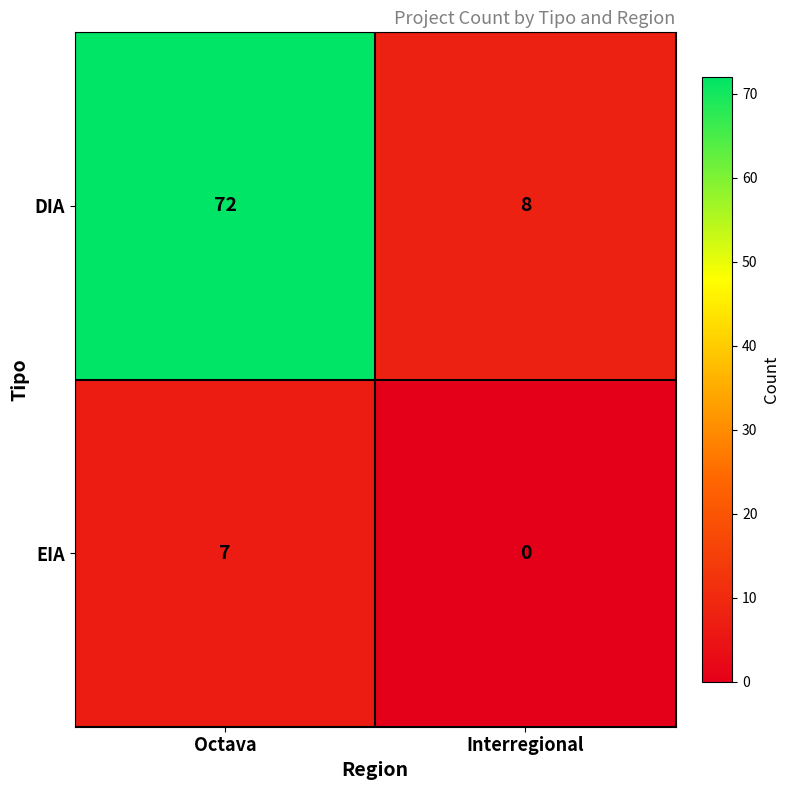

What is the average value of the DIA series?

40